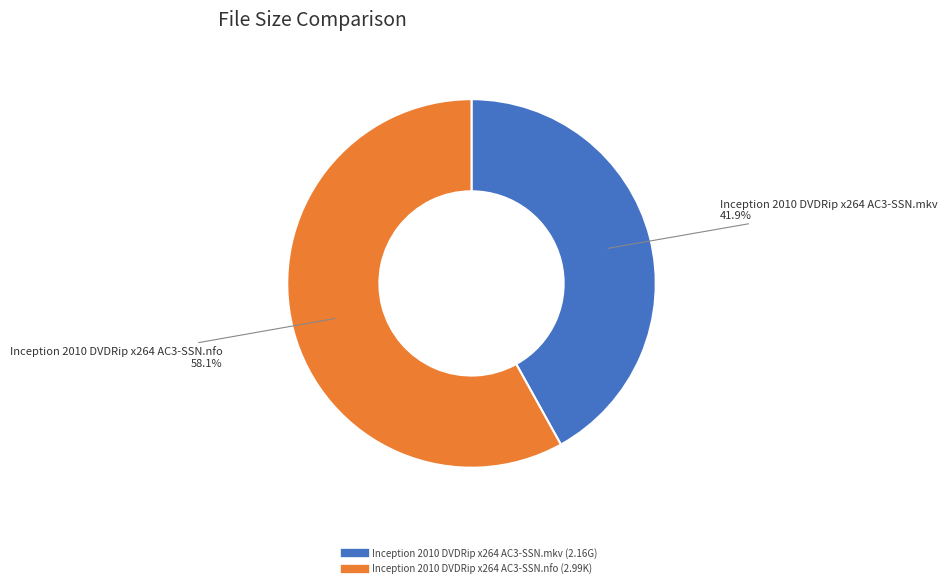

To the nearest percent, what is the difference between the largest and smallest slice percentages?

16%